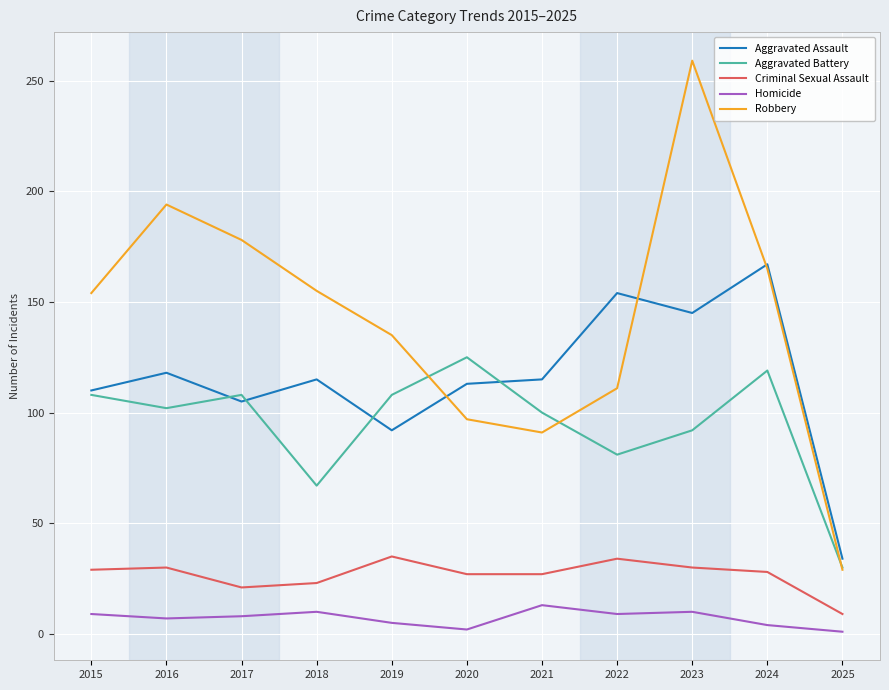

The Aggravated Battery series shows 125 at 2020. True or false?

True